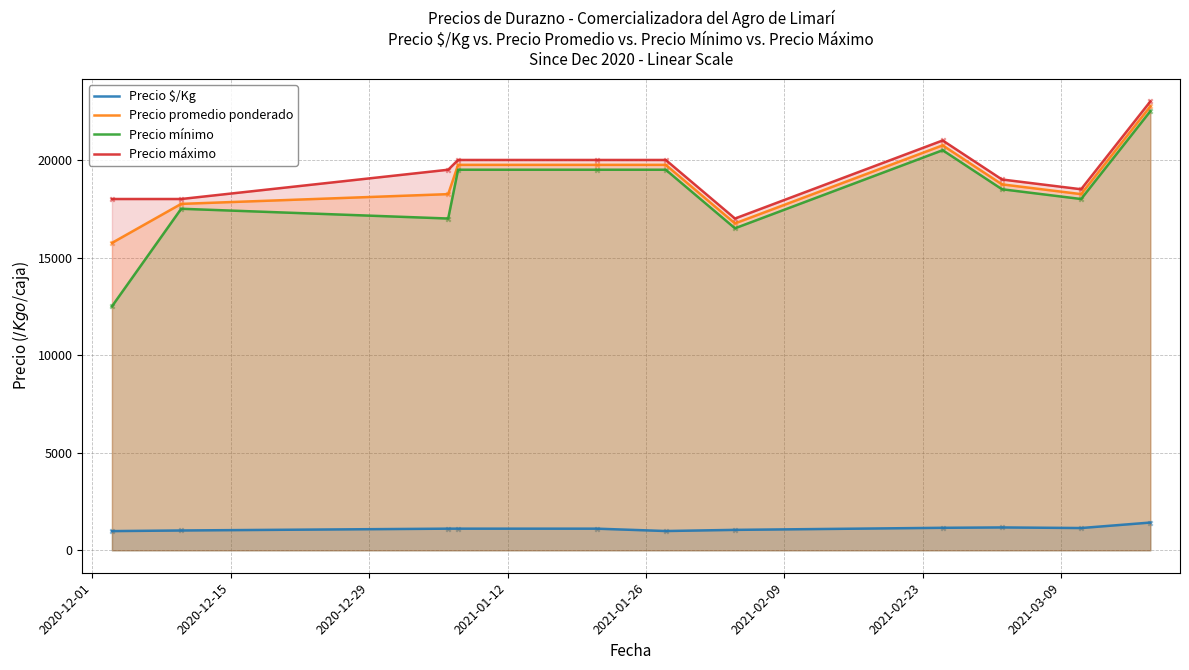

Which series contains the lowest Y value?

Precio $/Kg